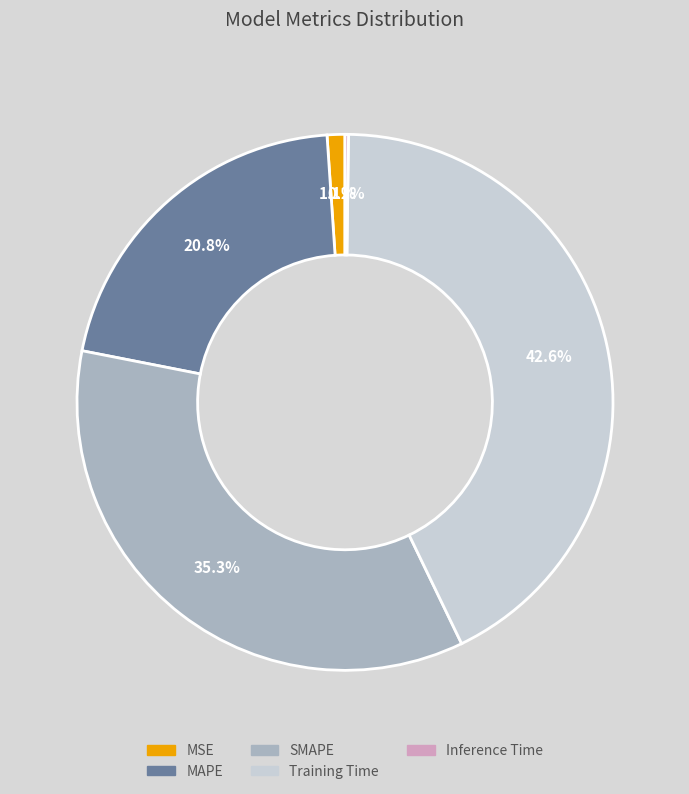

To the nearest percent, what is the difference between the MSE and Training Time slice percentages?

42%